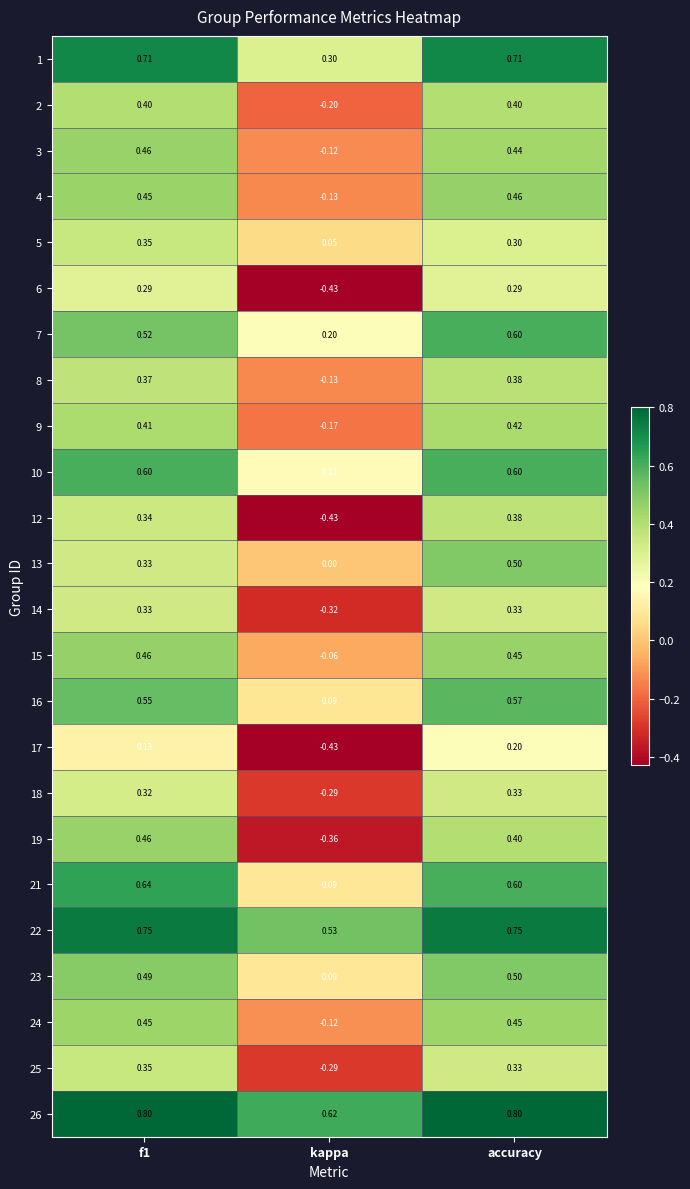

At which label does 8 reach its peak?

accuracy